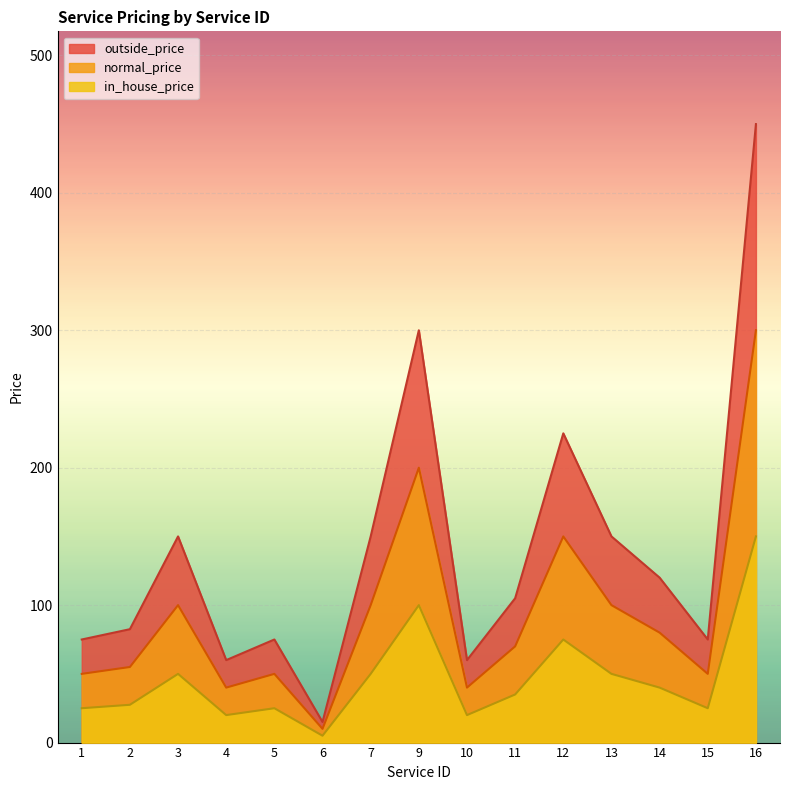

Where does the outside_price series first go above 35?

3